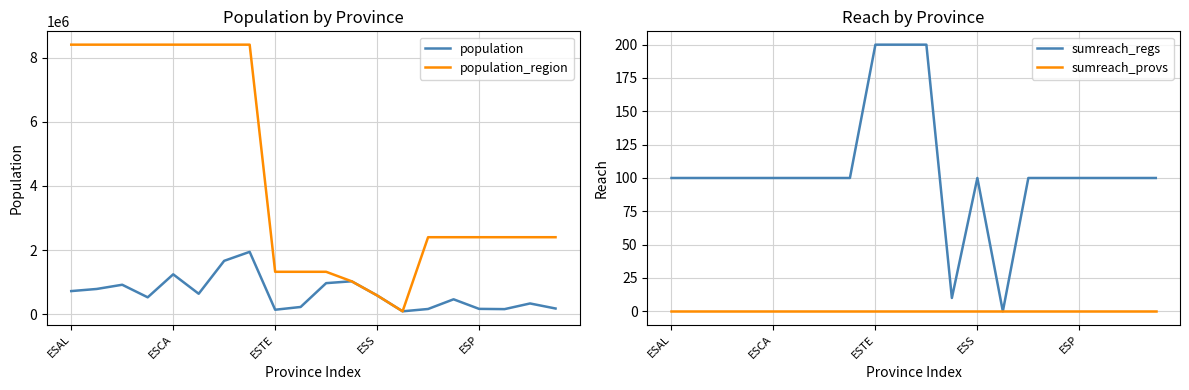

True or false: sumreach_regs has a value of 176 at 7.

False